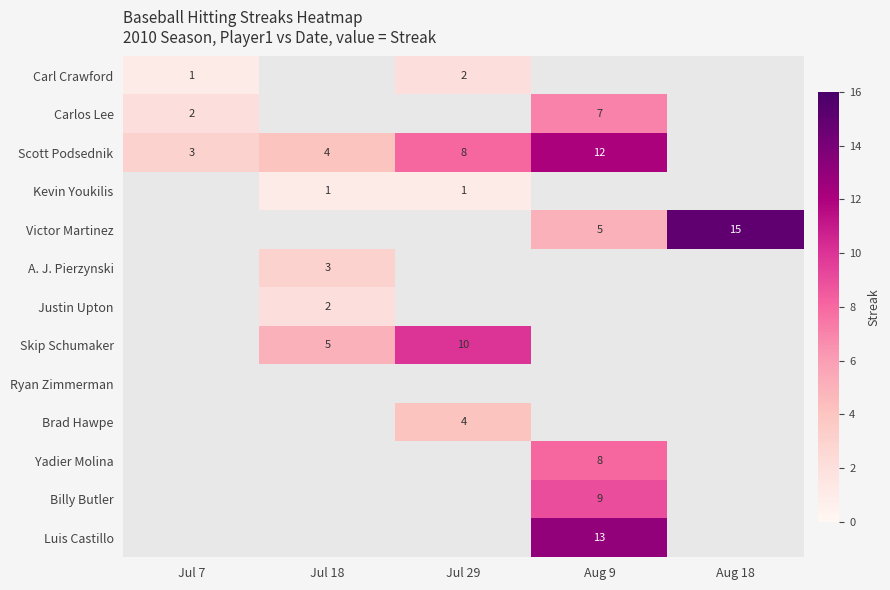

True or false: Billy Butler has a value of 15 at Aug 9.

False